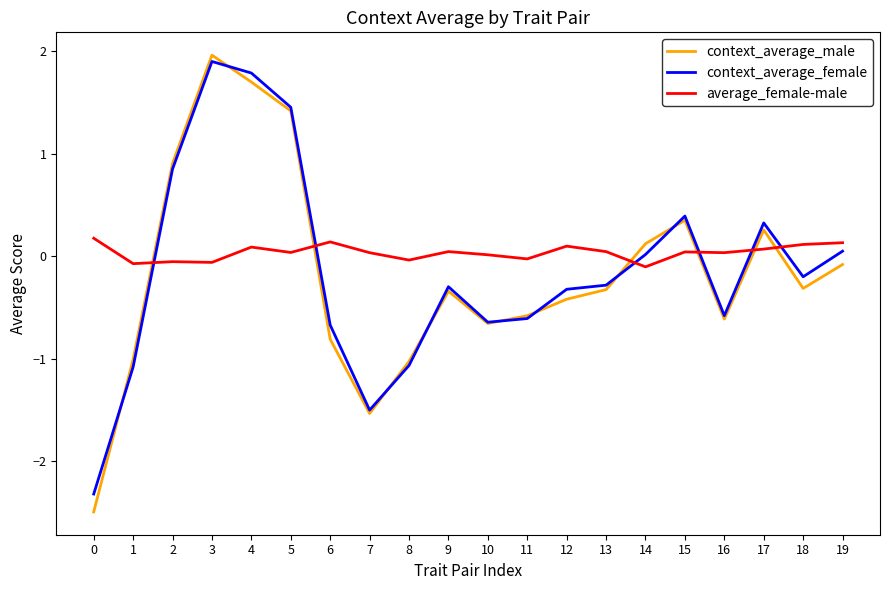

What is the difference between the context_average_female values at 6 and 18?

0.5